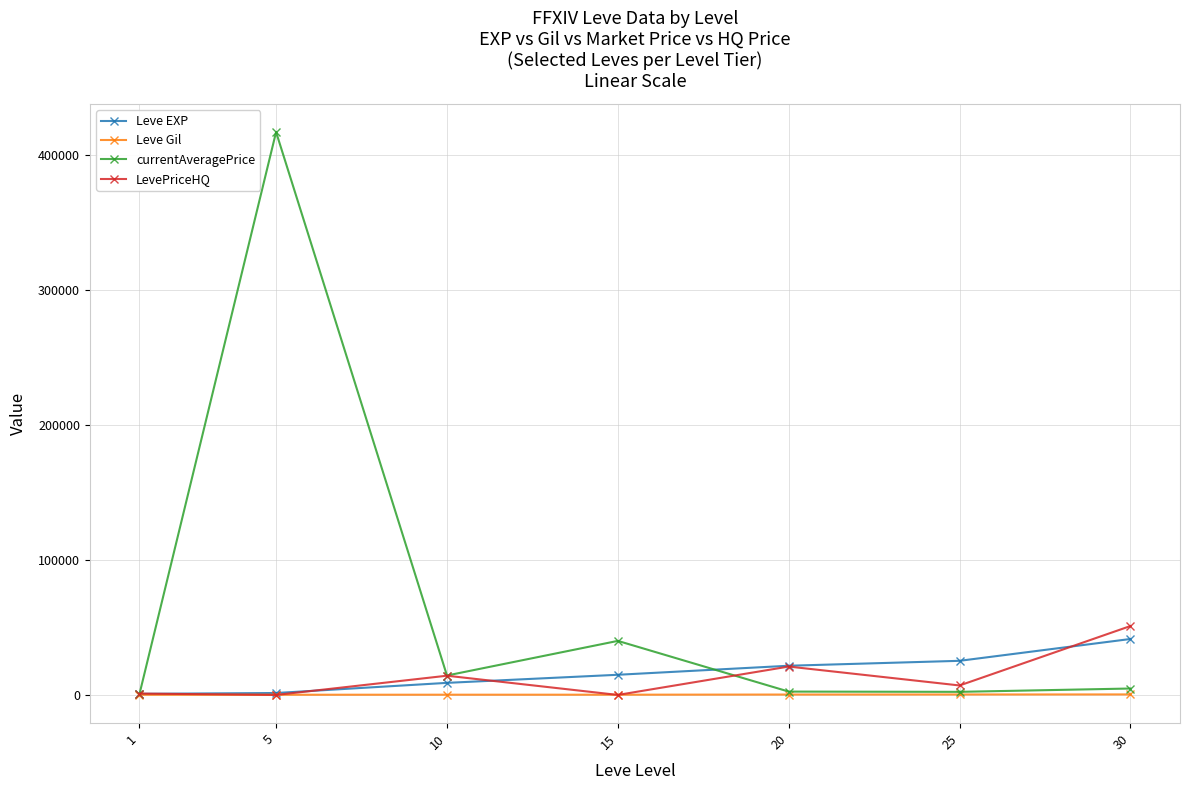

What is the difference between the currentAveragePrice values at 20 and 15?

37526.0